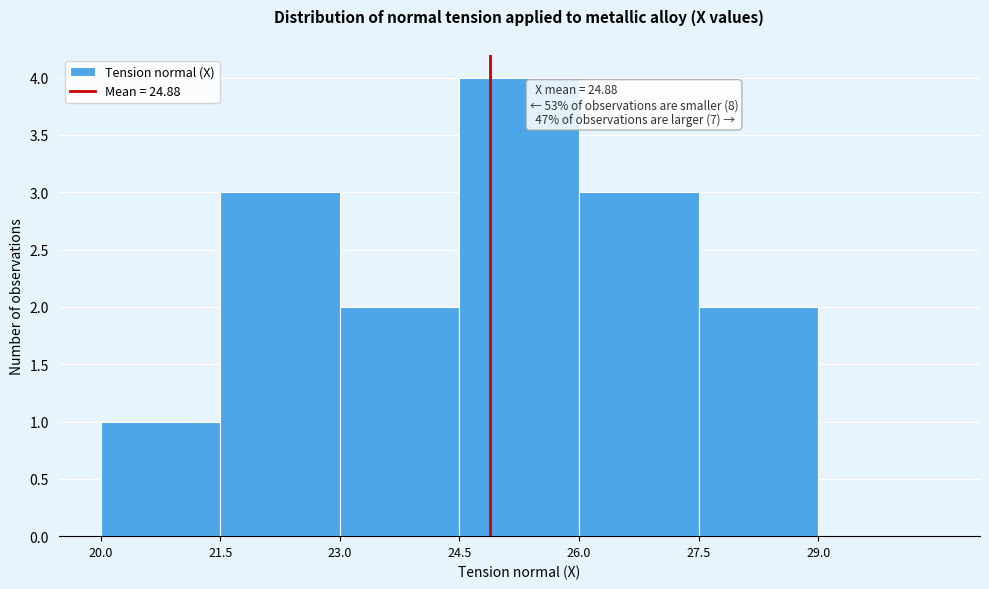

Which range on the x-axis has the tallest bar?

24.5 to 26.0